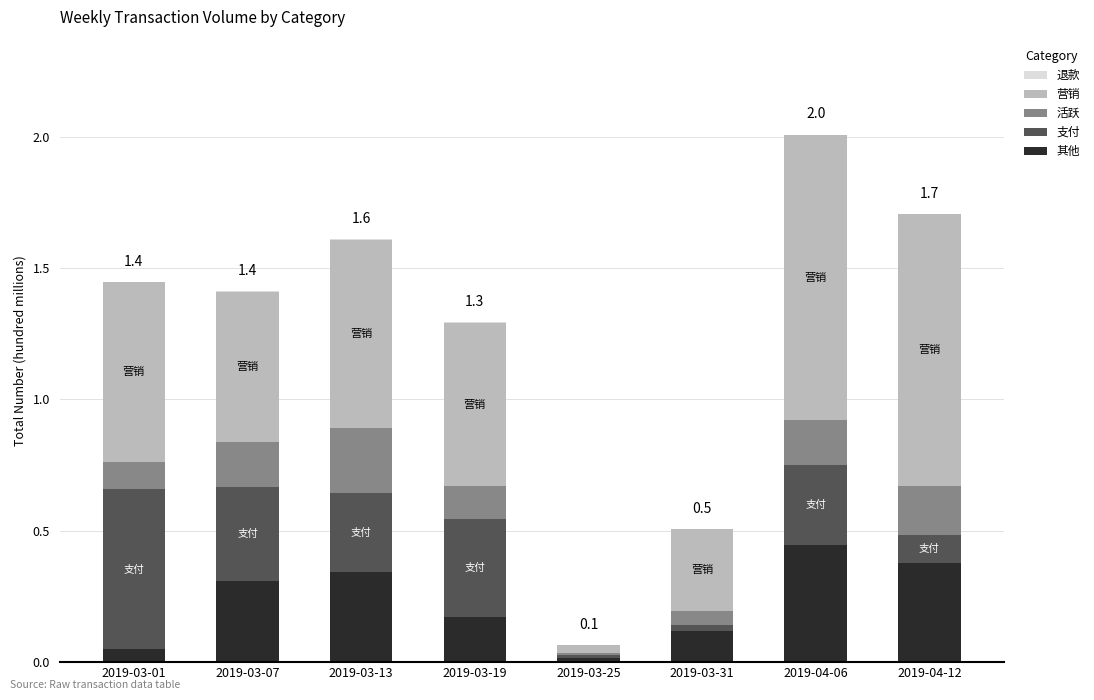

At which label does 其他 reach its peak?

2019-04-06